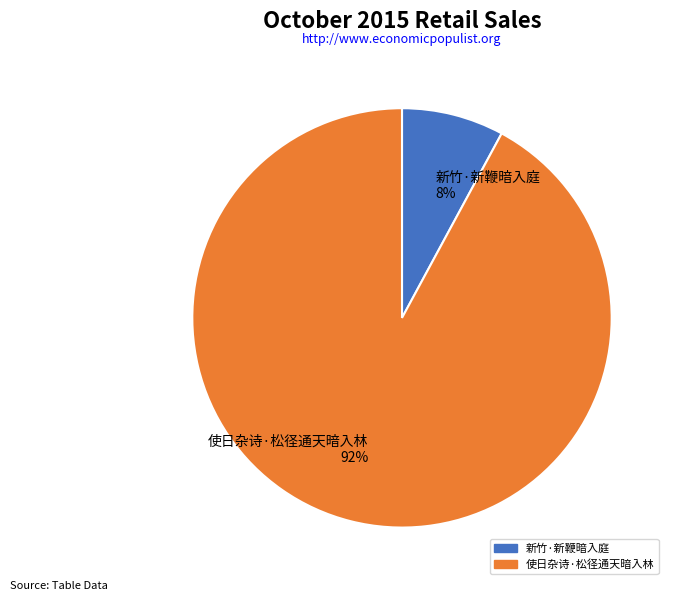

Which slice is the smallest?

新竹·新鞭暗入庭